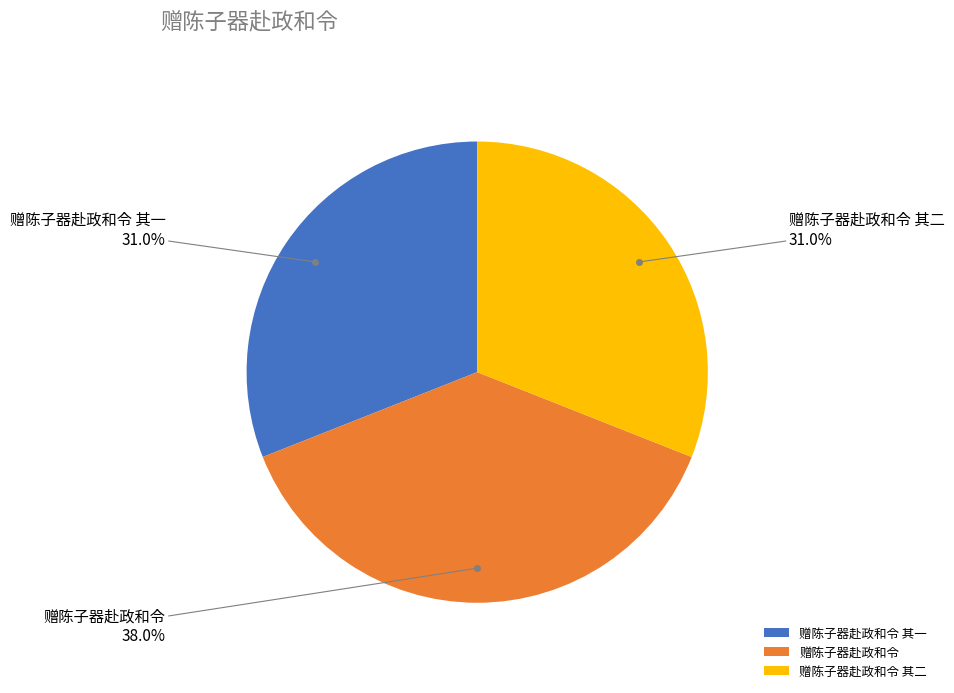

To the nearest percent, what percentage of the pie is 赠陈子器赴政和令?

38%